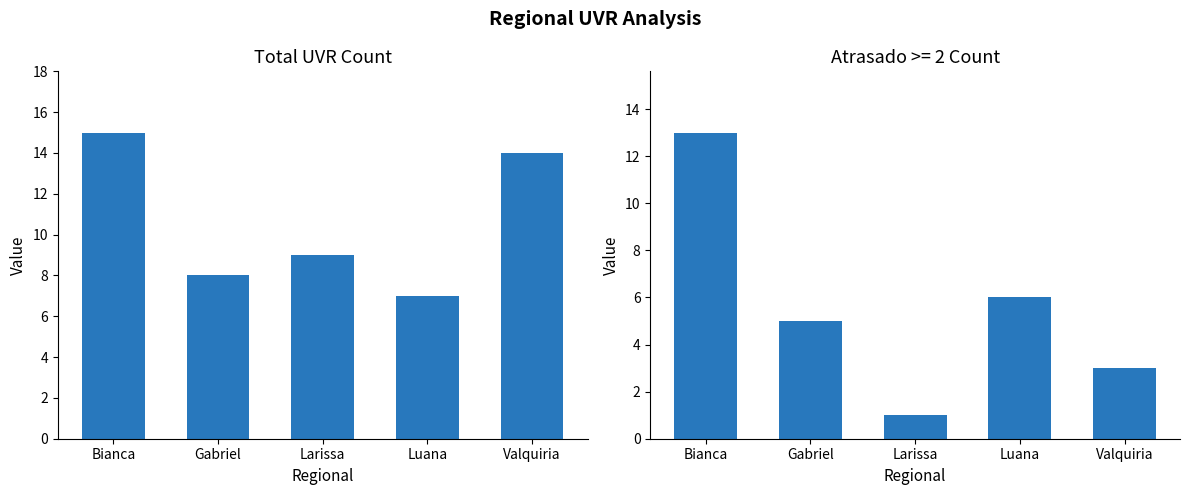

What is the highest value of the Atrasado series?

13